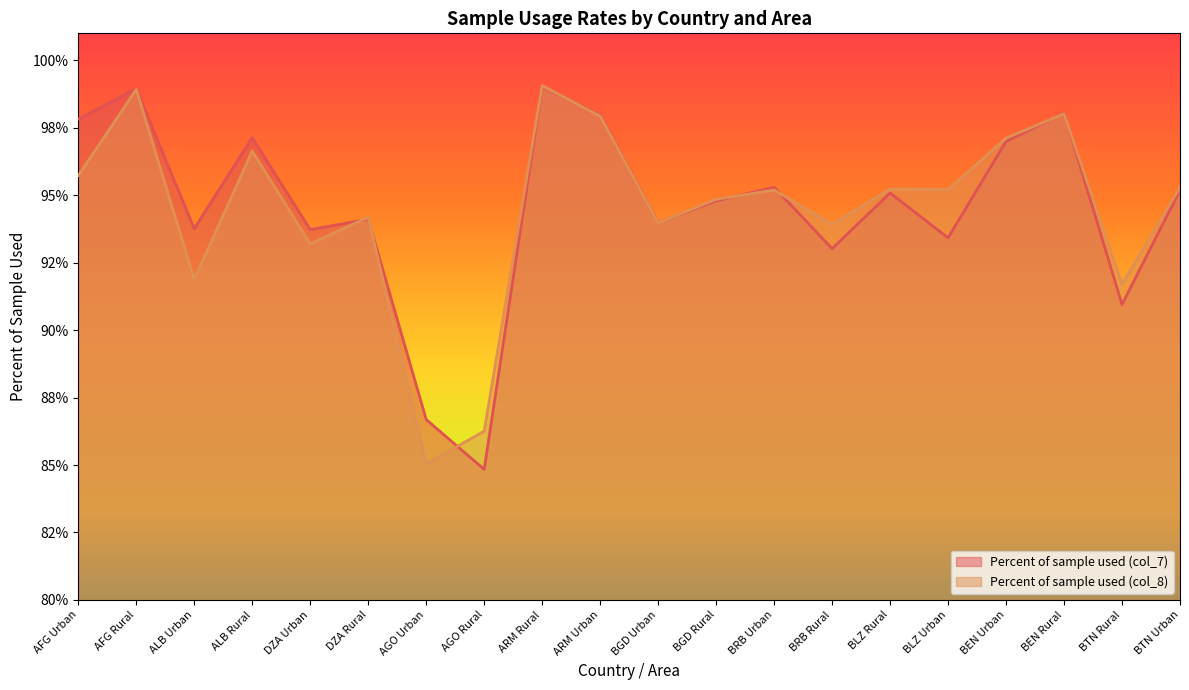

What is the greatest value displayed?

1.0